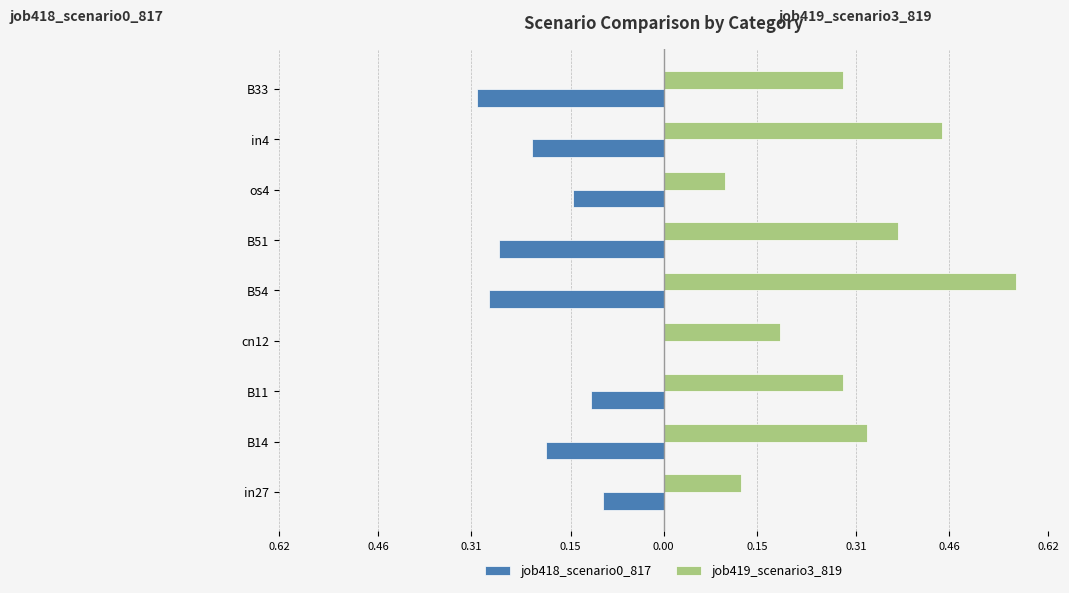

What are all the series names shown in the legend?

job418_scenario0_817, job419_scenario3_819